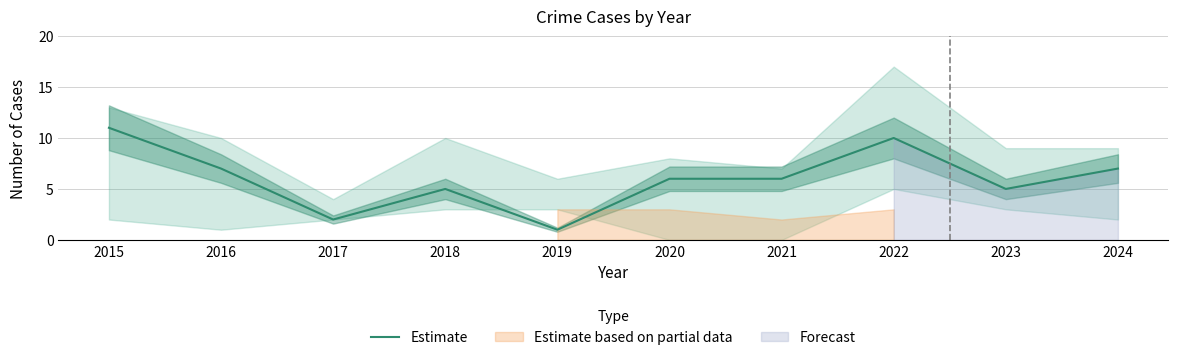

Between 2024 and 2019, which is larger?

2024